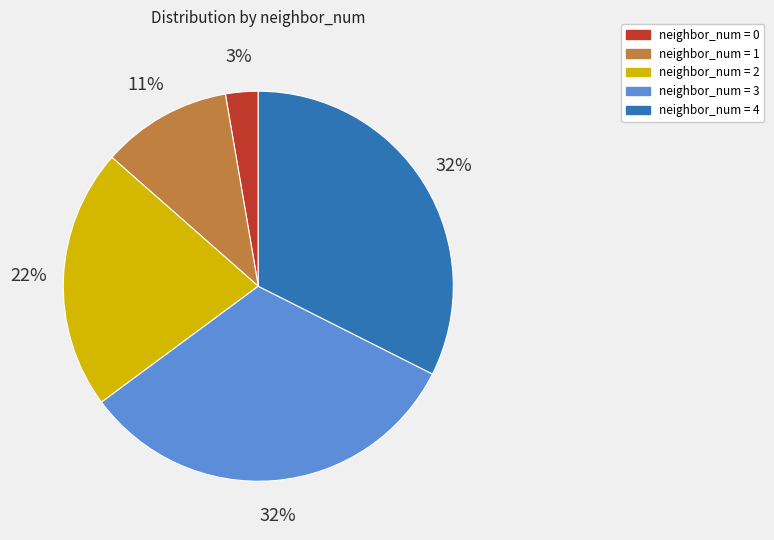

Does neighbor_num = 1 represent more than half of the total?

No